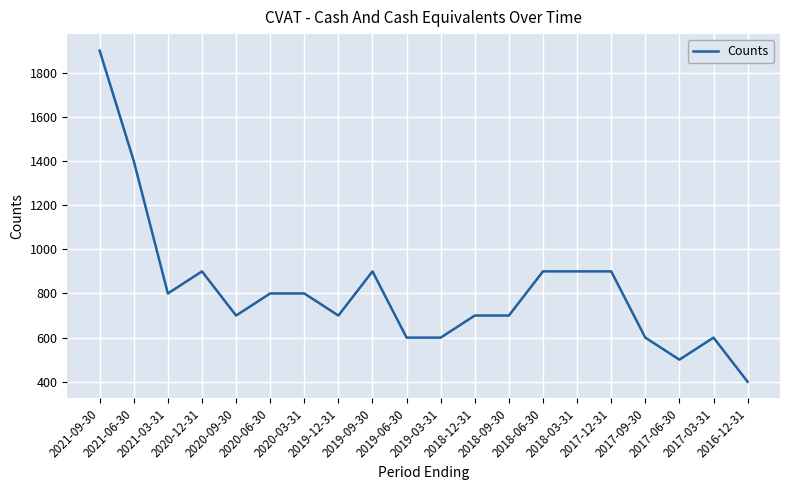

What is the difference between the maximum and minimum values?

1500